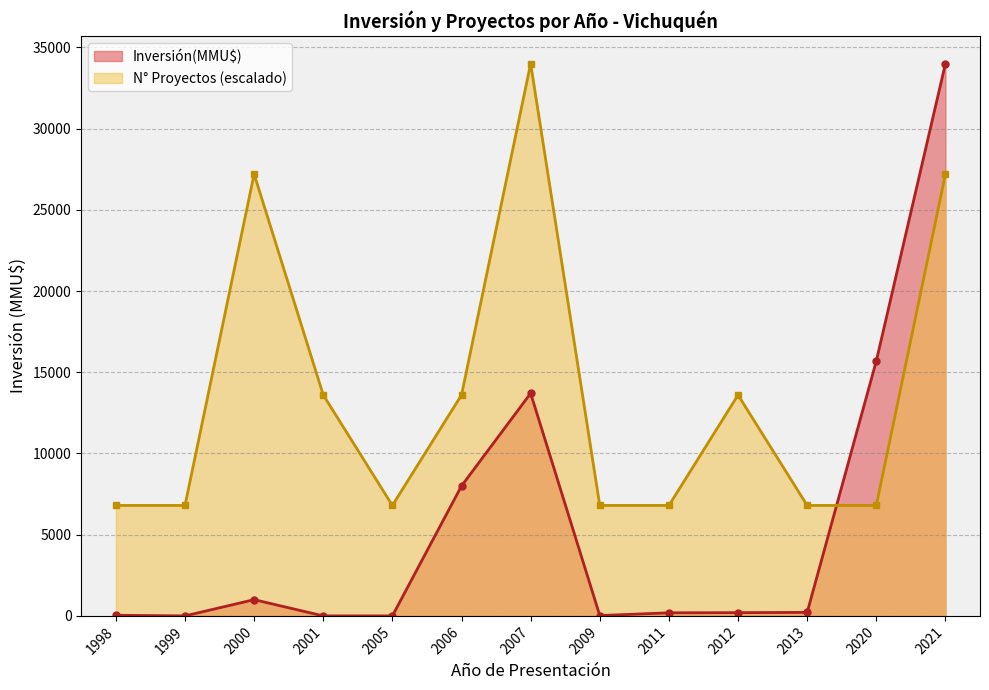

How many times do N° Proyectos línea and Inversión(MMU$) línea cross each other?

1